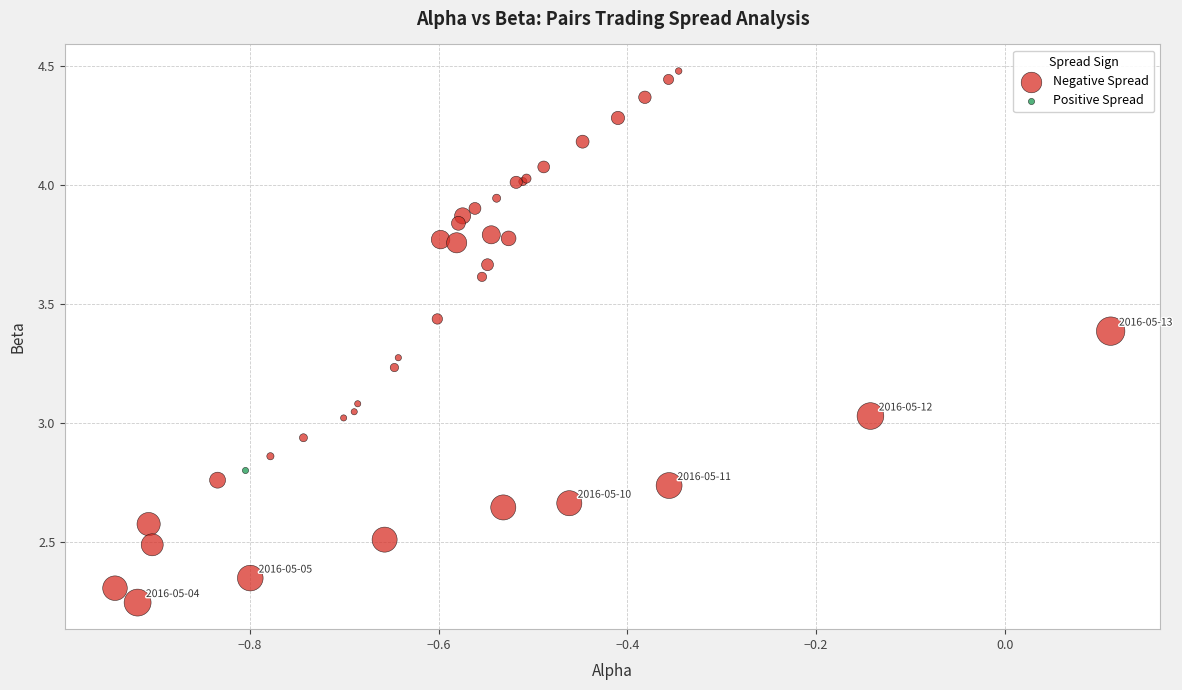

What are all the series names shown in the legend?

Negative Spread, Positive Spread